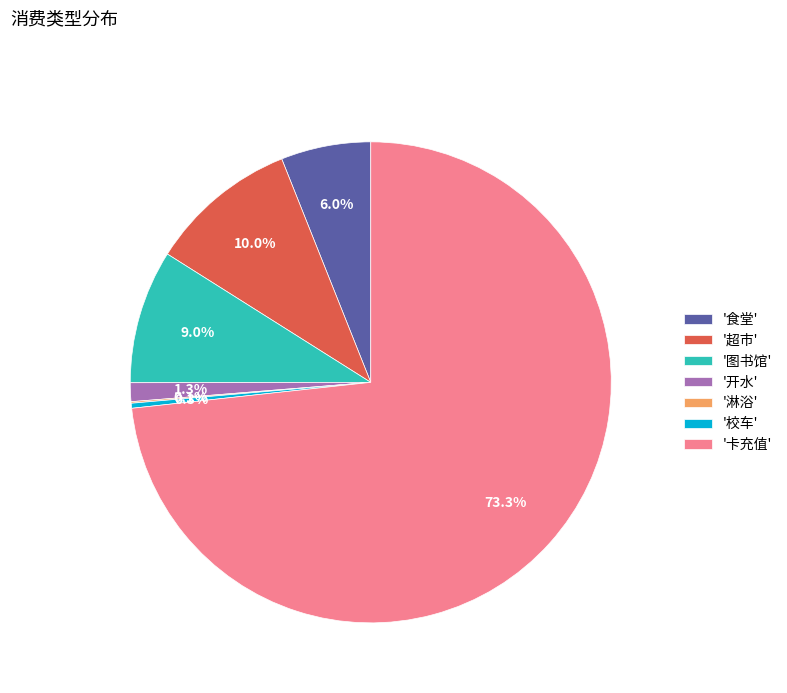

Between '食堂' and '校车', which is larger?

'食堂'